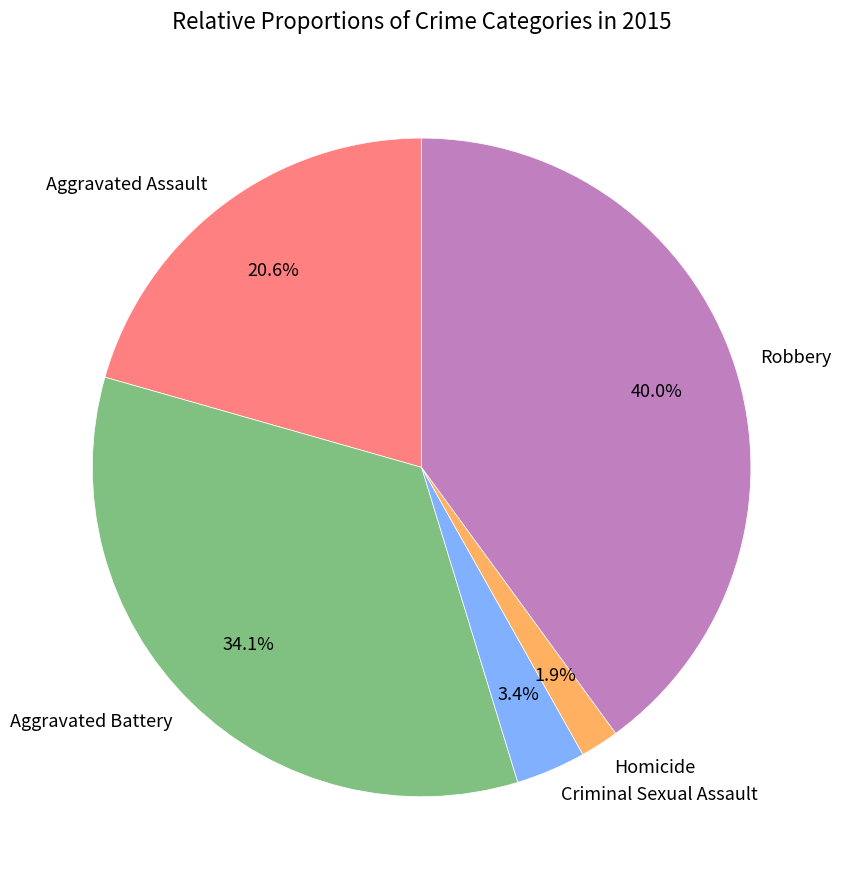

What percentage is the Criminal Sexual Assault slice, to the nearest percent?

3%